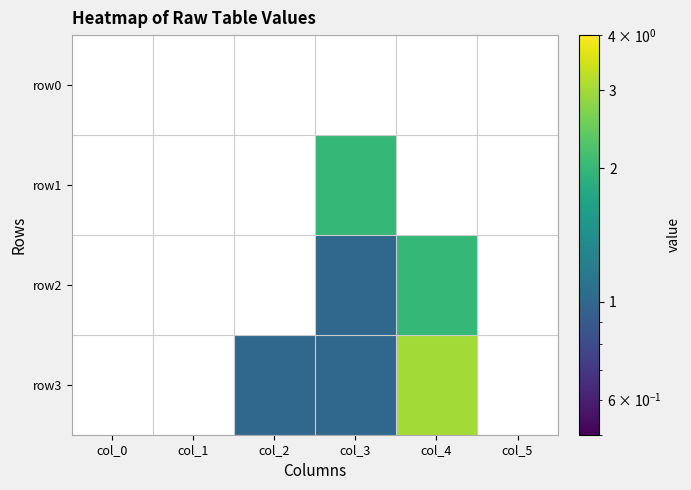

At which label does row0 reach its minimum?

col_0